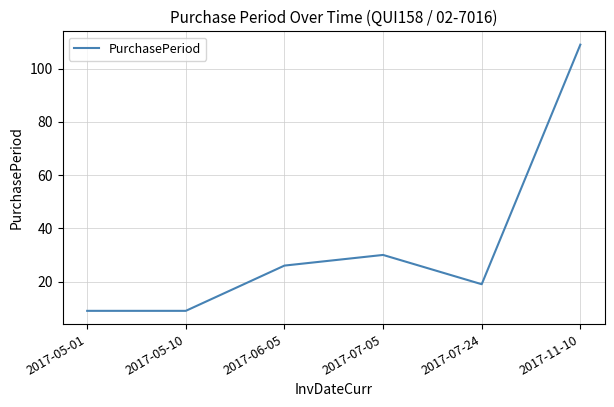

What is the minimum value shown in the chart?

9